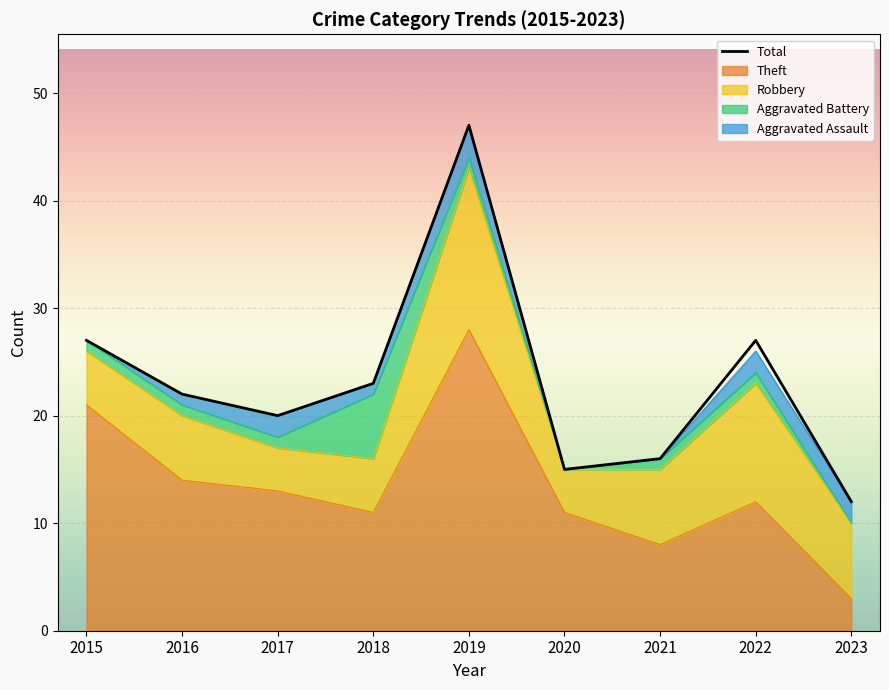

True or false: Total and Aggravated Assault intersect in this chart.

False